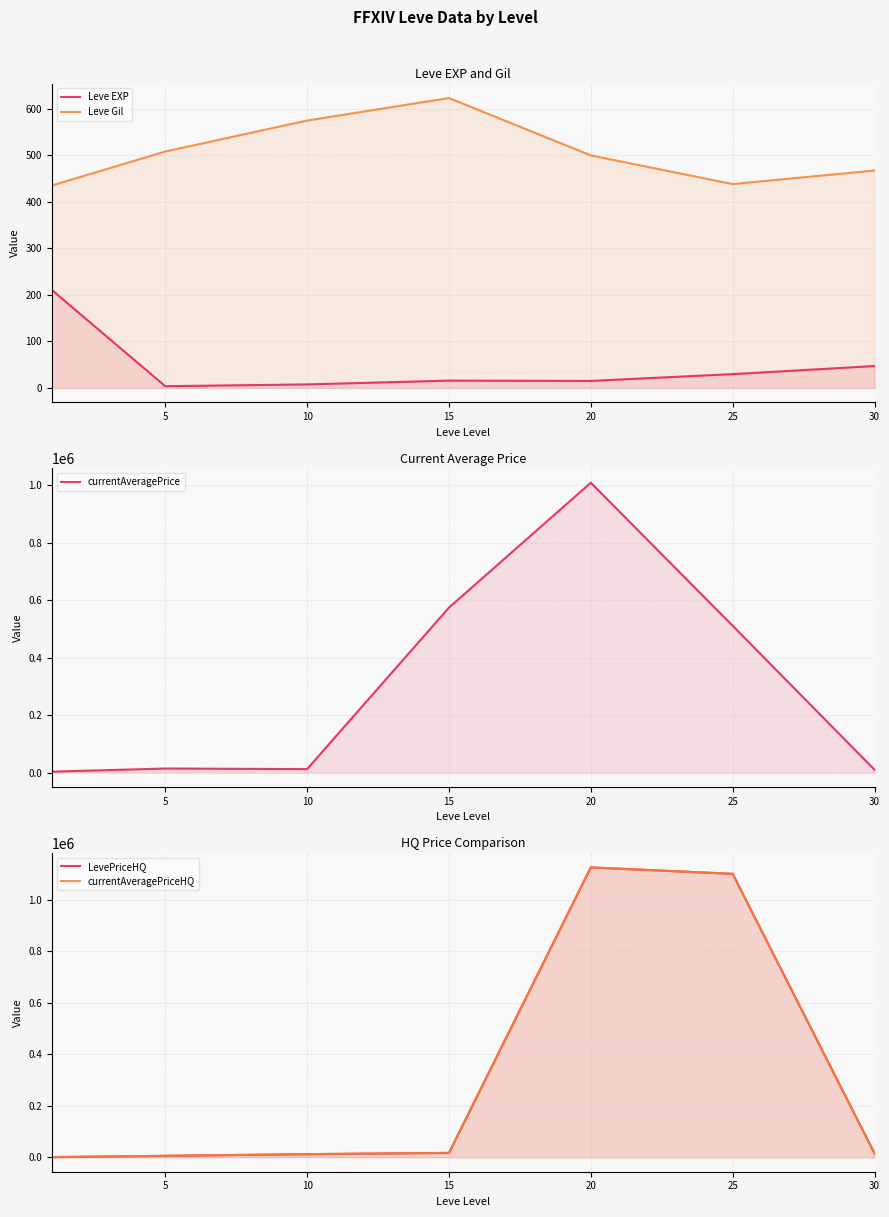

True or false: Leve EXP has a value of 6.4 at 5.

False